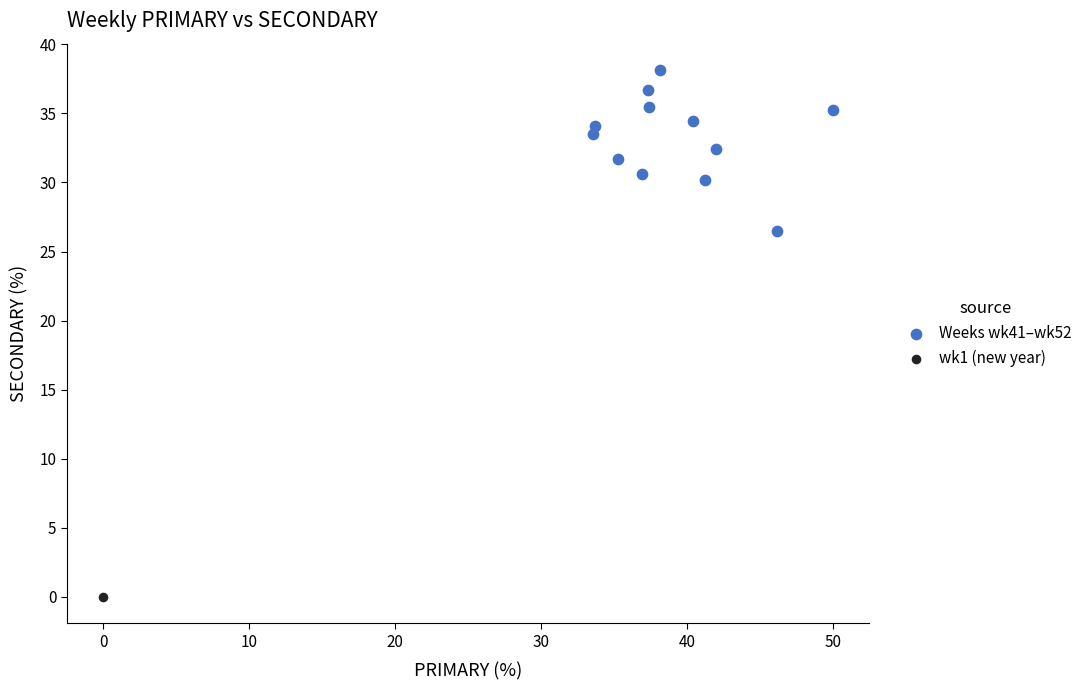

What are all the series names shown in the legend?

Weeks wk41–wk52, wk1 (new year)